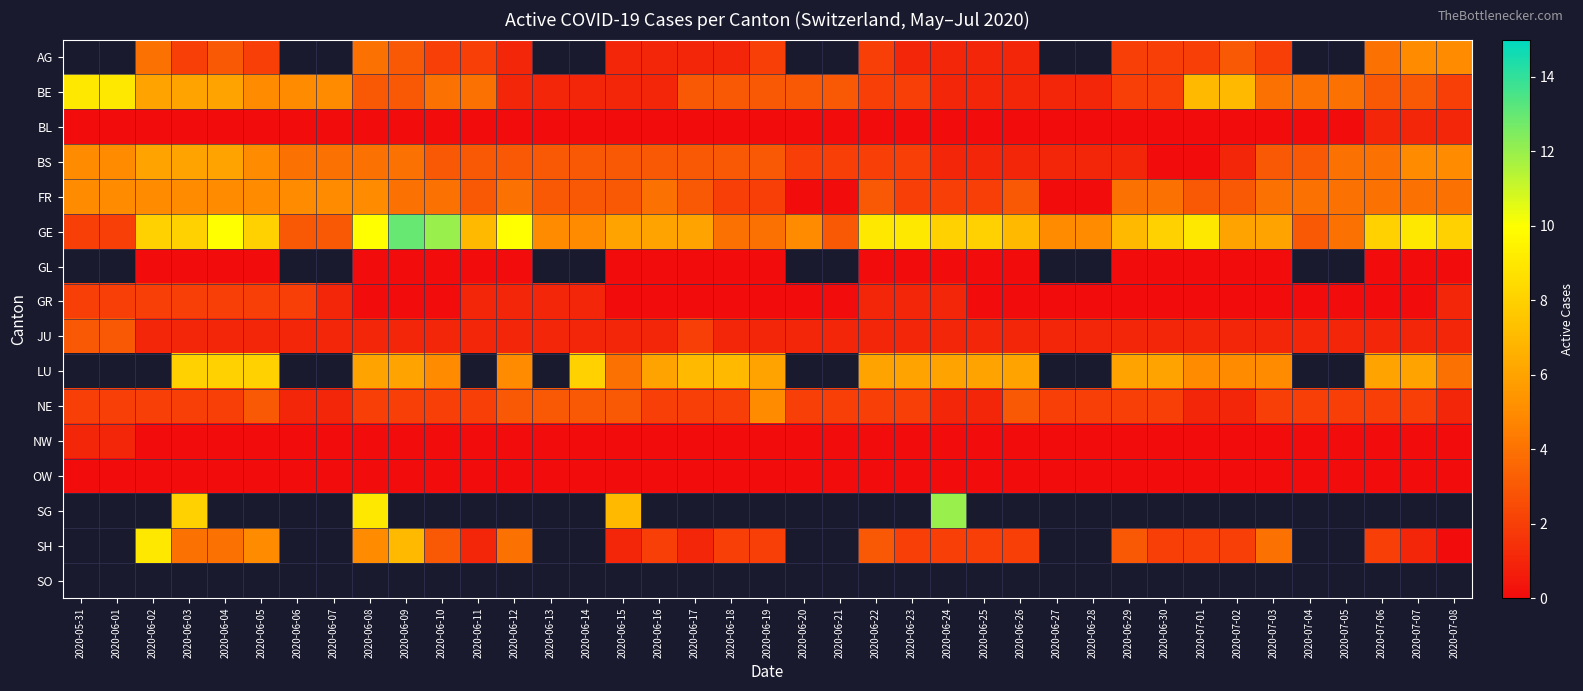

Which series has the largest range (max minus min)?

GE